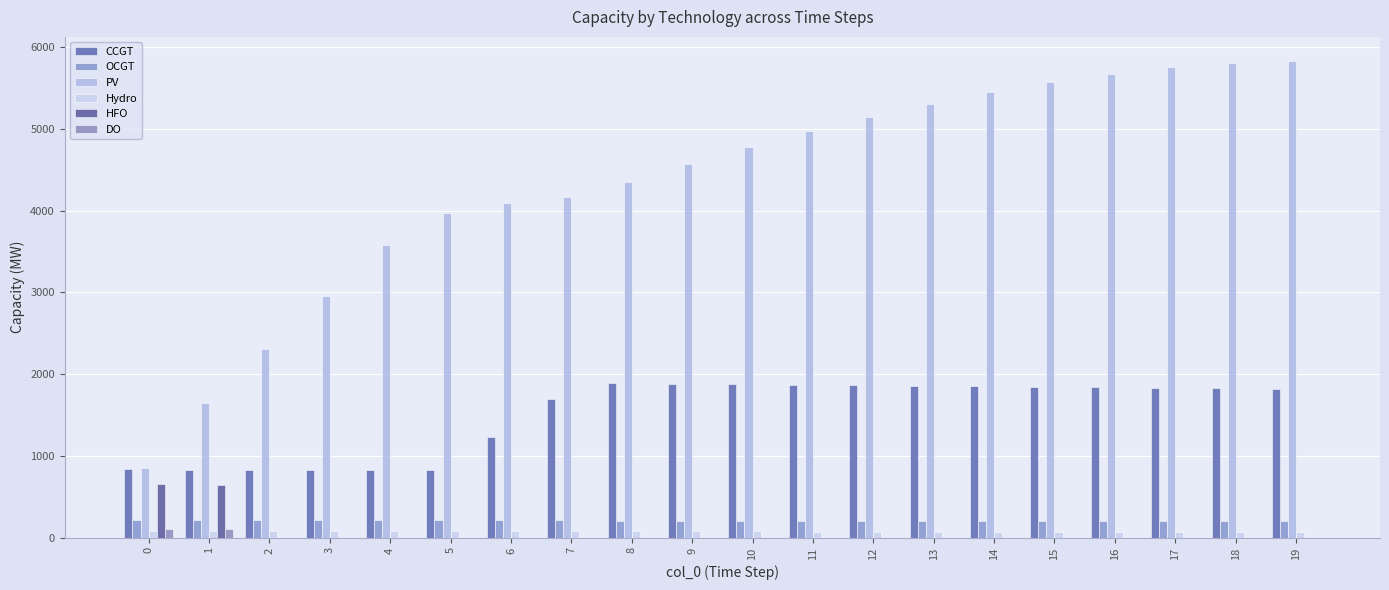

Is it true that Hydro equals 73 at 13?

True